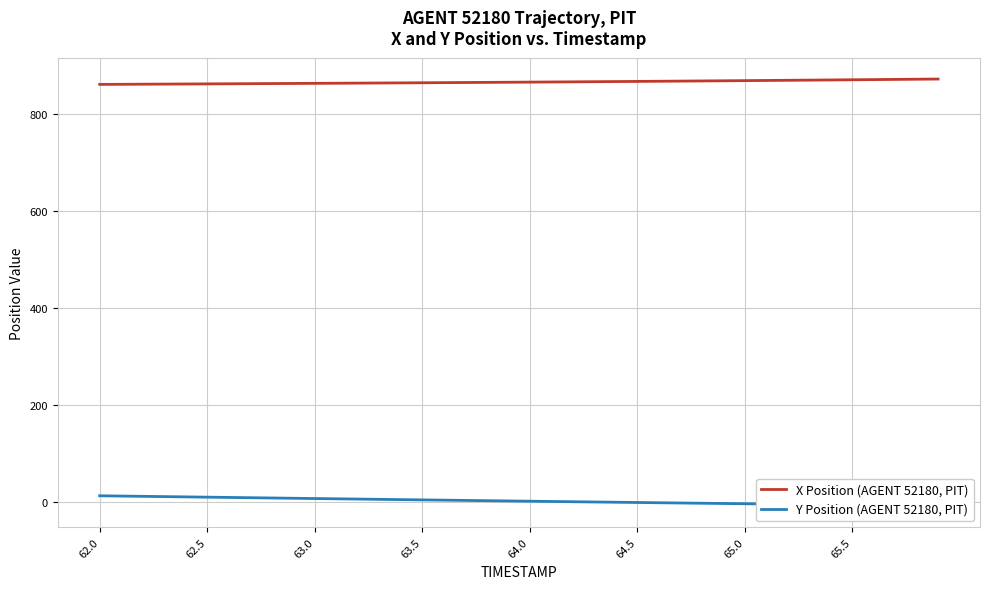

What are all the series names shown in the legend?

X Position (AGENT 52180, PIT), Y Position (AGENT 52180, PIT)